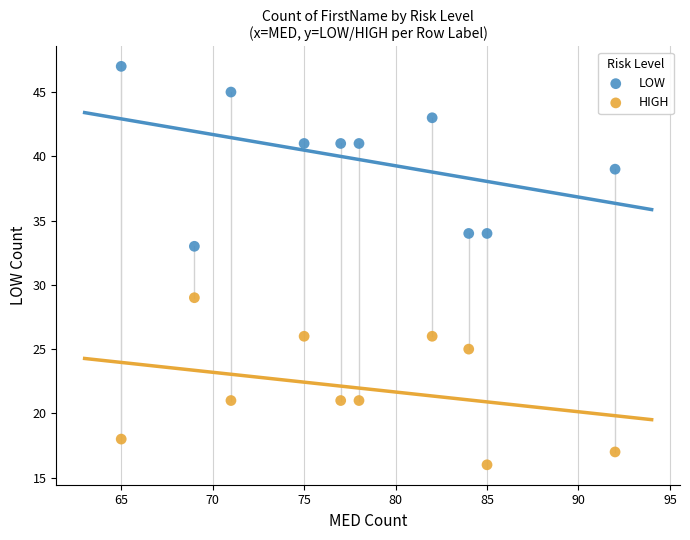

Which series contains the highest Y value?

LOW